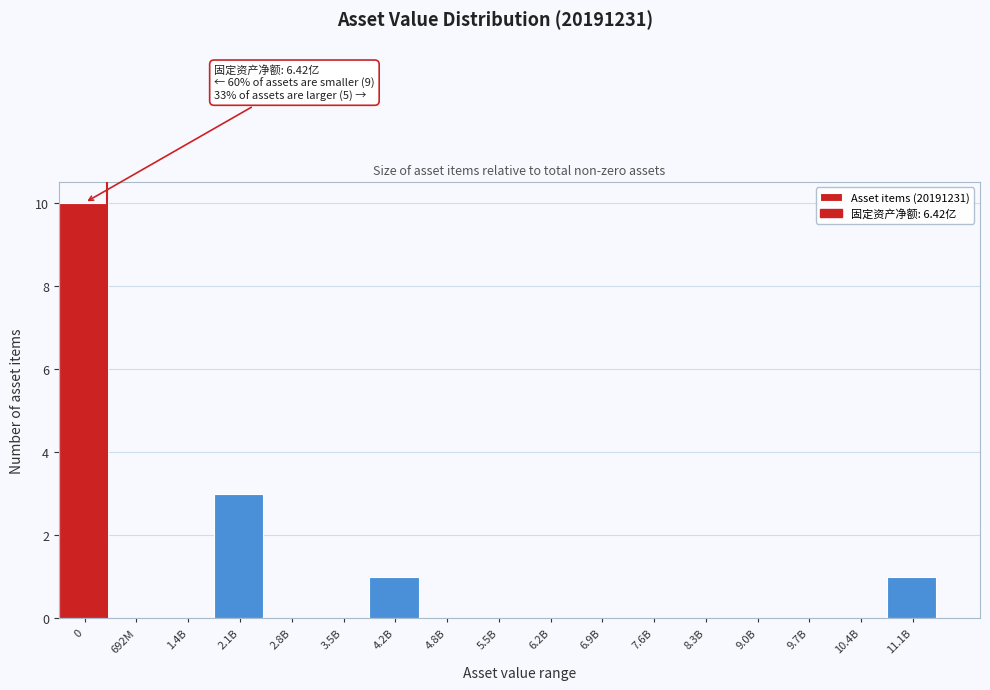

Reading left to right, transcribe all the data shown in this chart.

0=10	692M=0	1.4B=0	2.1B=3	2.8B=0	3.5B=0	4.2B=1	4.8B=0	5.5B=0	6.2B=0	6.9B=0	7.6B=0	8.3B=0	9.0B=0	9.7B=0	10.4B=0	11.1B=1